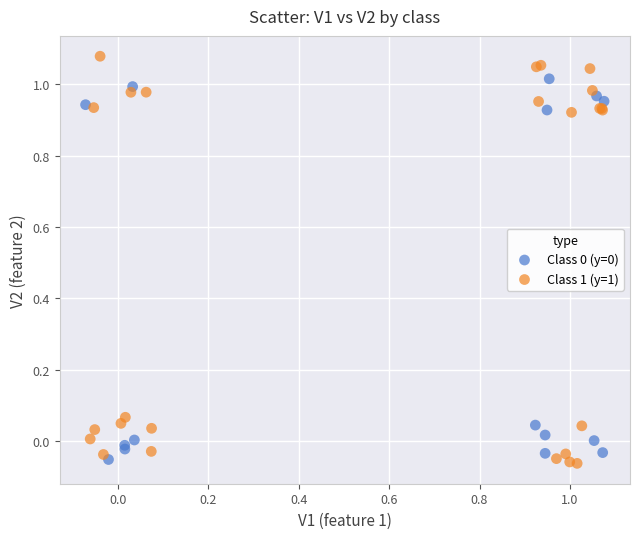

Which series contains the highest Y value?

Class 1 (y=1)